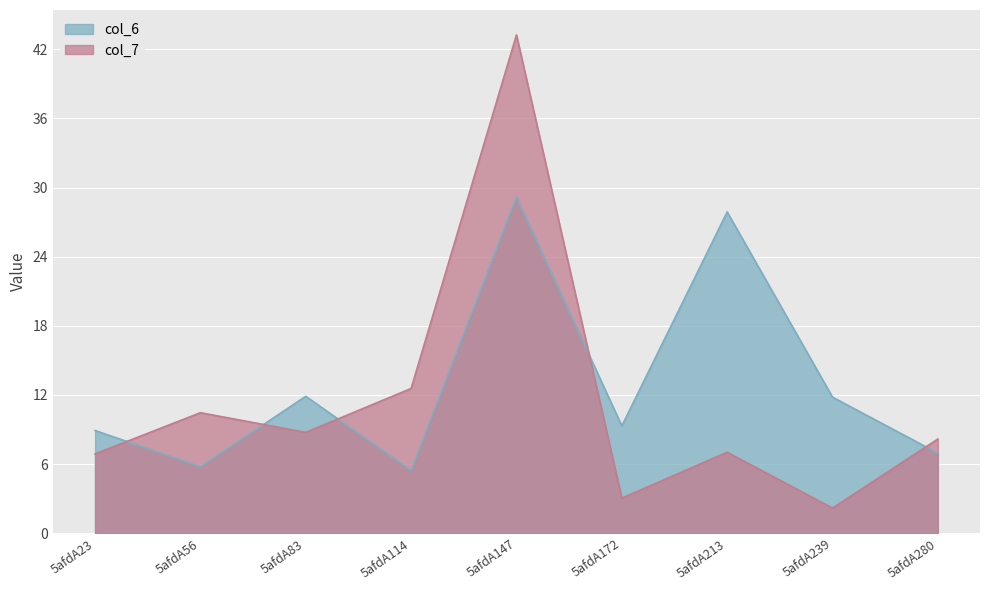

What is the value of the col_6 point at the 9th from the left?

7.0